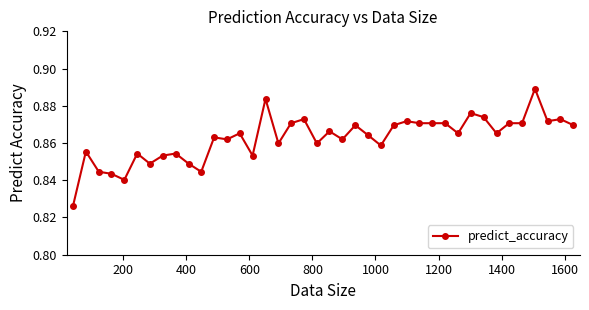

Count the values in the range 0 to 1.

40